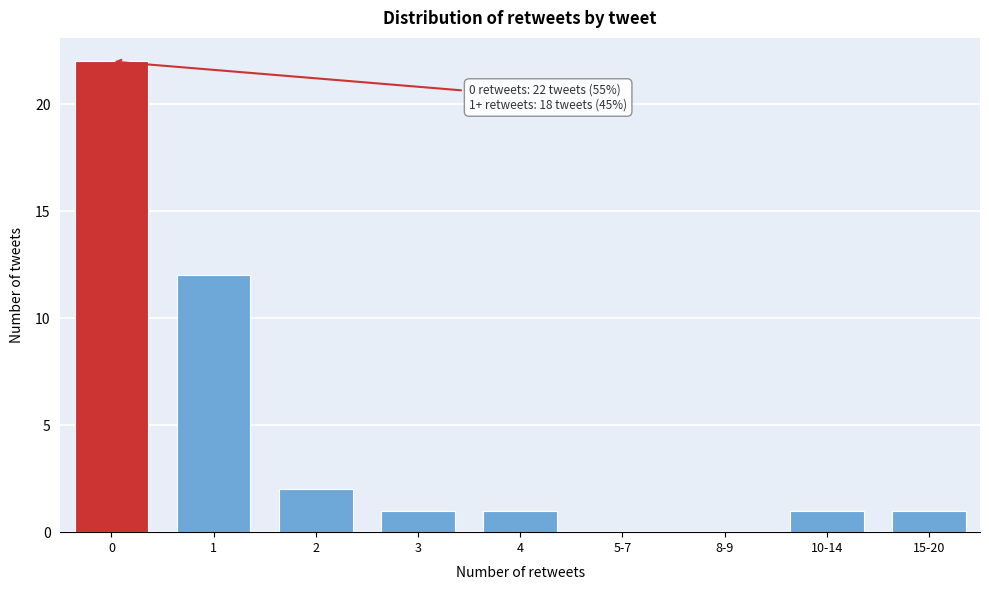

Reading left to right, list all the values displayed in this chart.

0=22	1=12	2=2	3=1	4=1	5-7=0	8-9=0	10-14=1	15-20=1